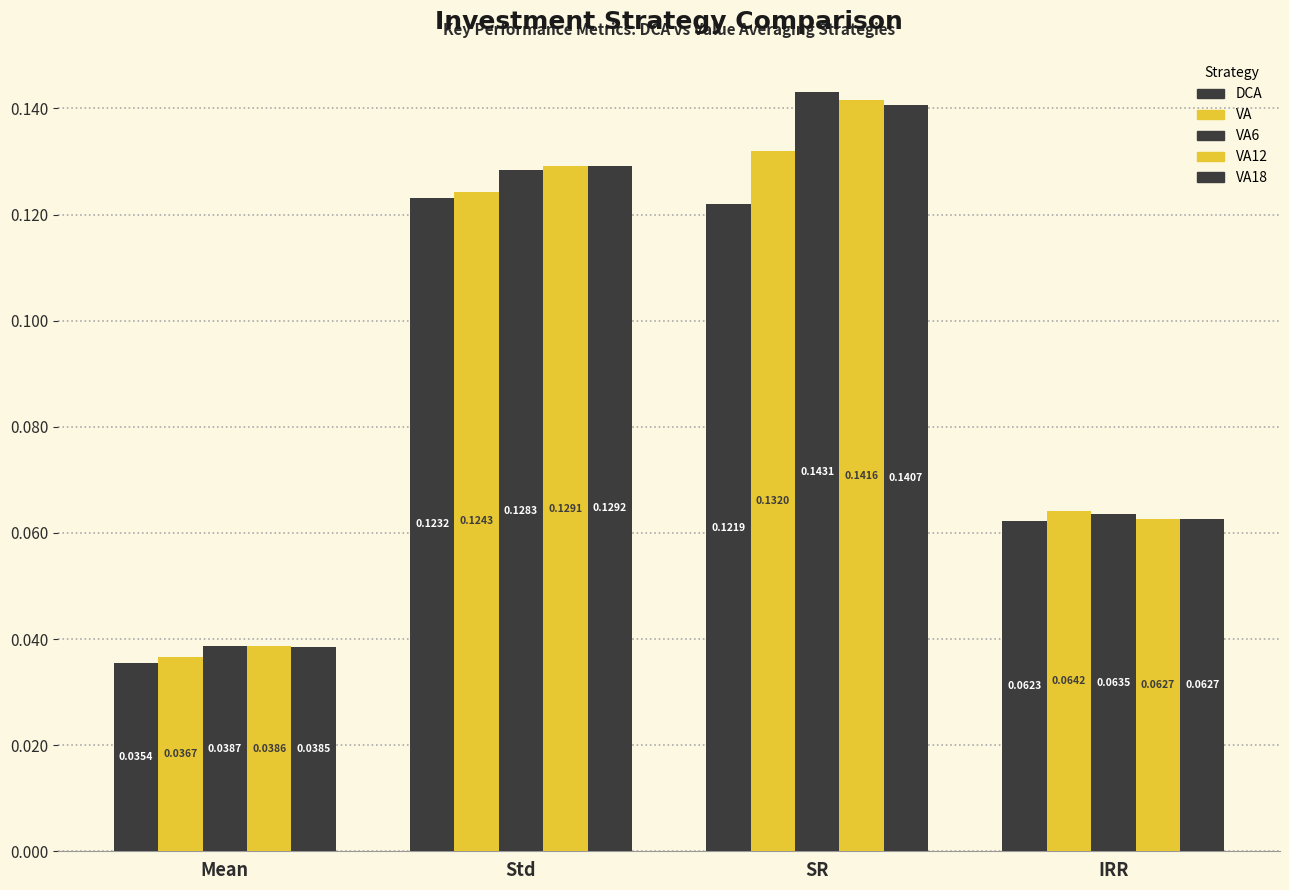

How many bars are there in each group?

5